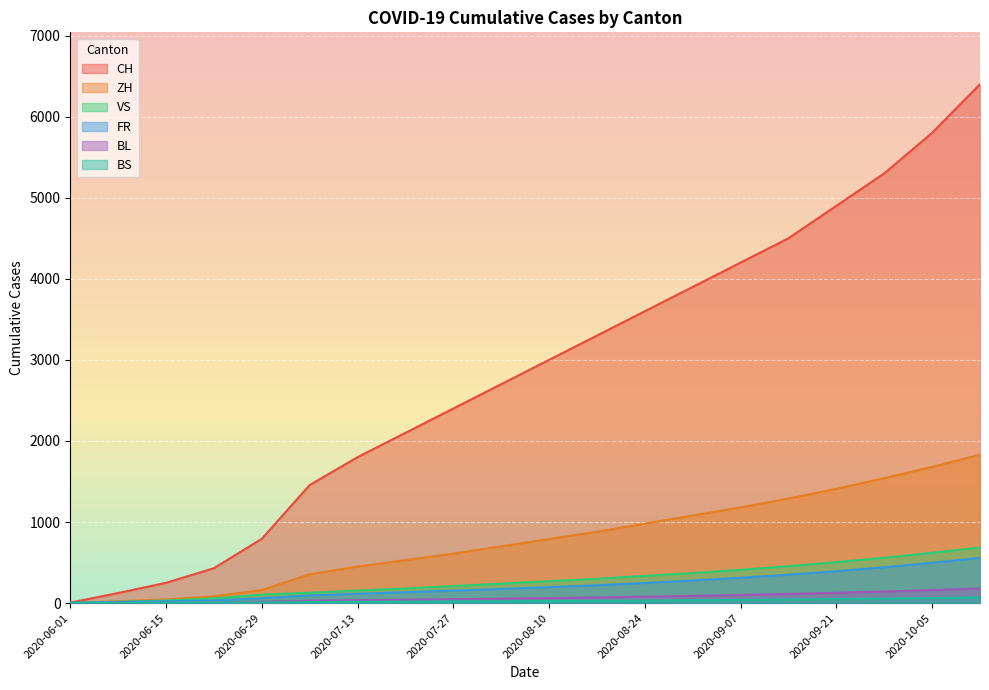

At how many categories does at least one series exceed 2432?

11